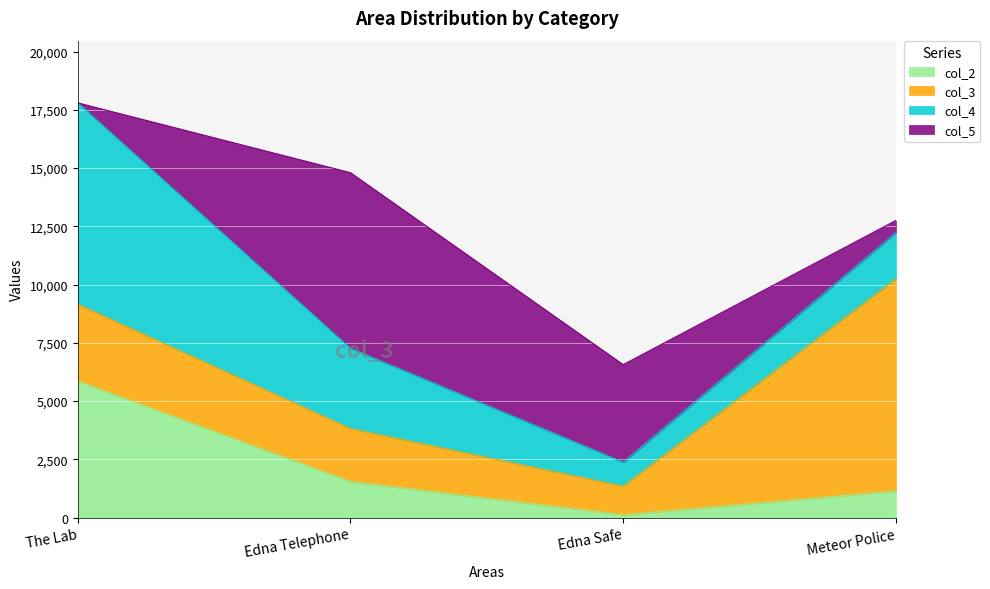

What is the difference between the second highest and minimum values in the col_3 series?

2071